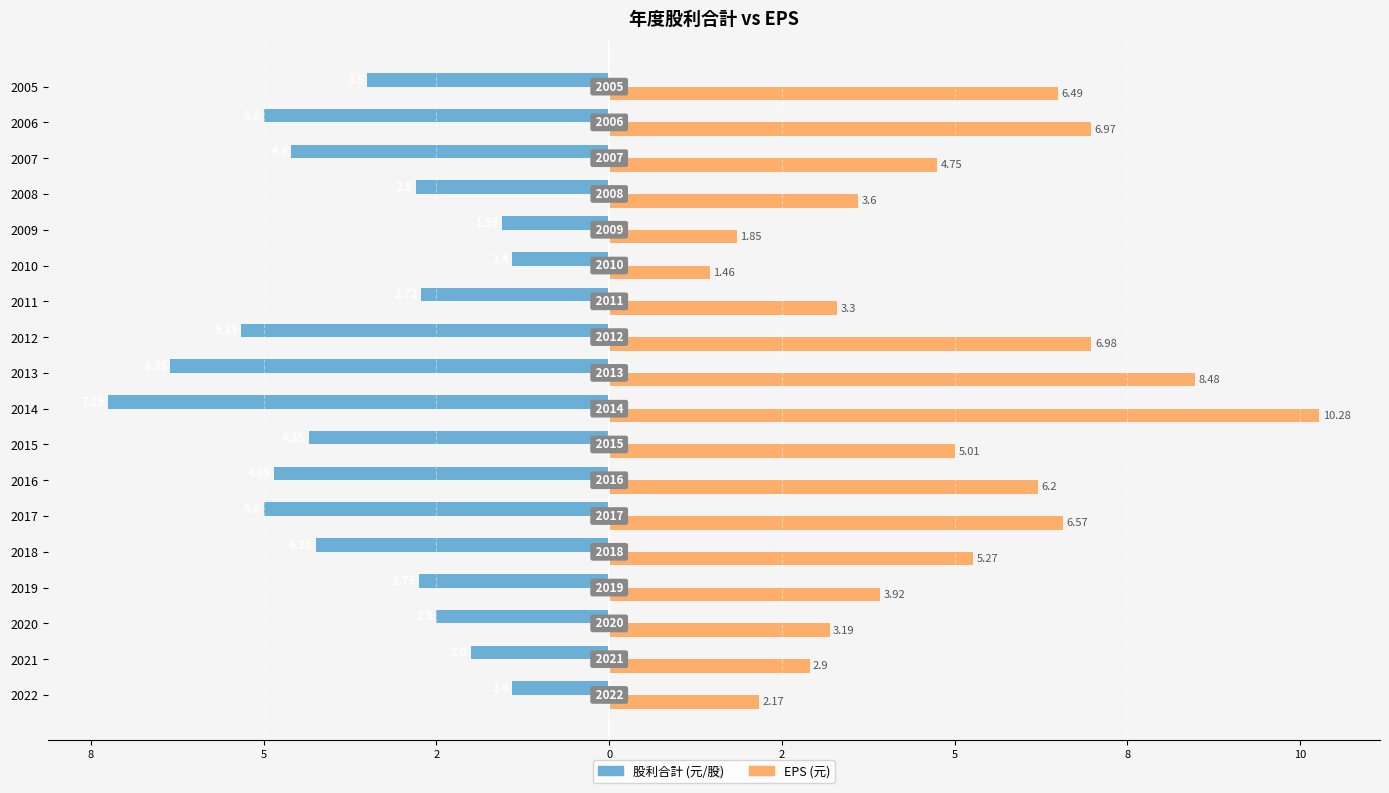

What are all the series names shown in the legend?

股利合計 (元/股), EPS (元)